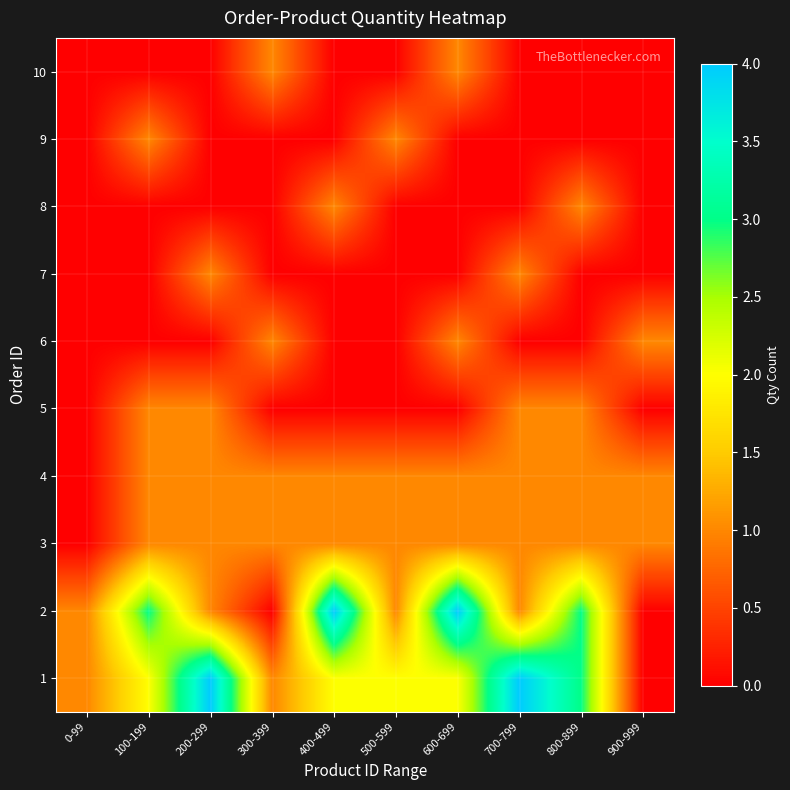

How many distinct data groups are displayed?

10